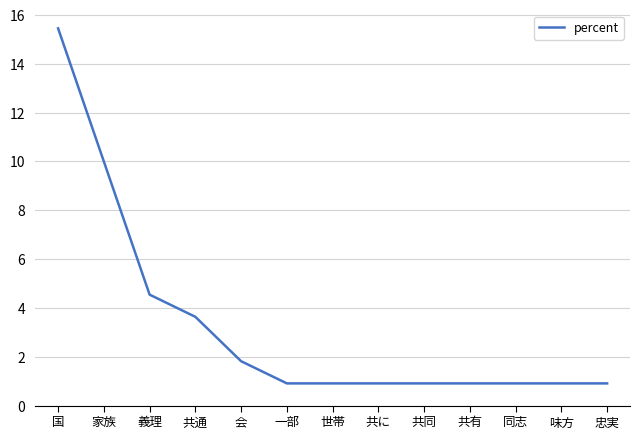

How many distinct data groups are displayed?

1